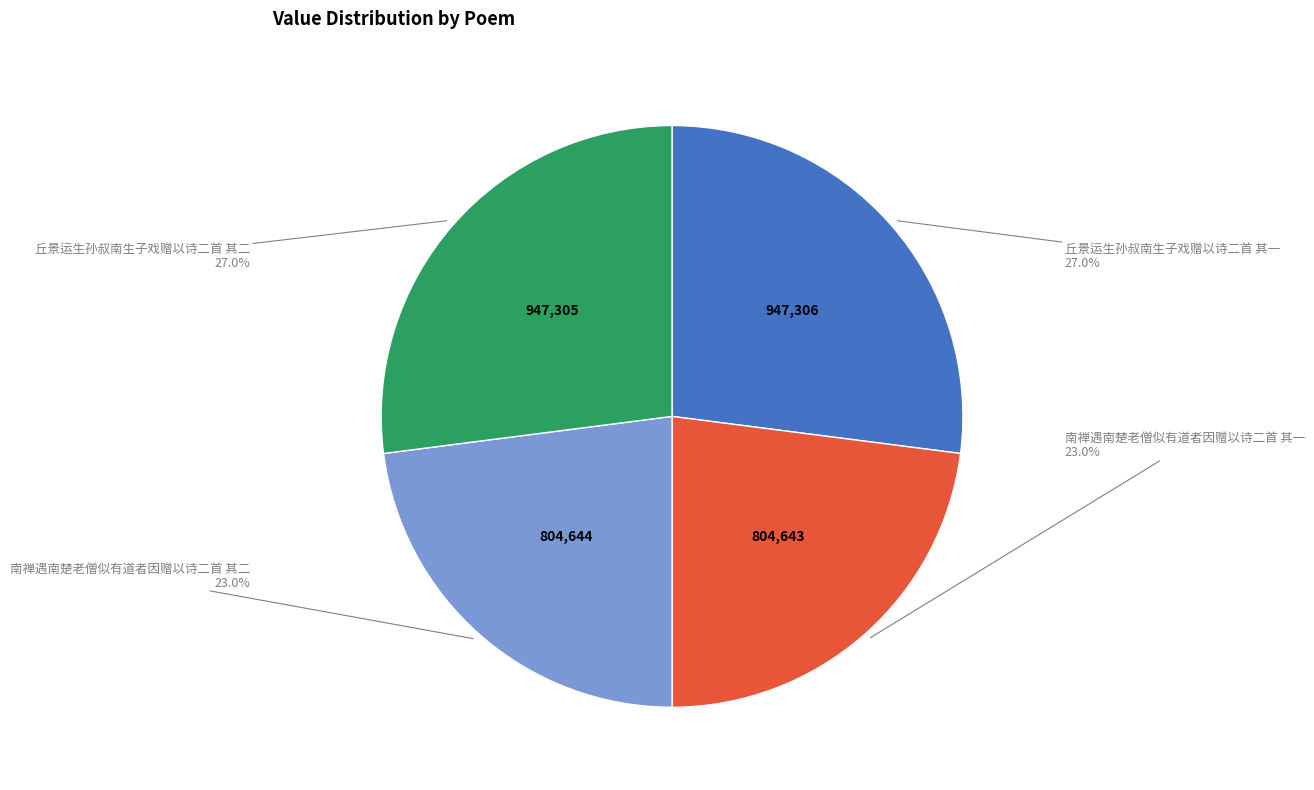

Between 丘景运生孙叔南生子戏赠以诗二首 其二 and 南禅遇南楚老僧似有道者因赠以诗二首 其二, which is larger?

丘景运生孙叔南生子戏赠以诗二首 其二